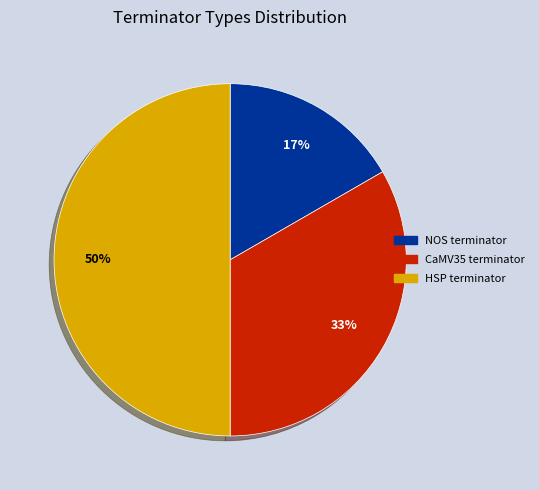

To the nearest percent, what portion does HSP terminator represent?

50%